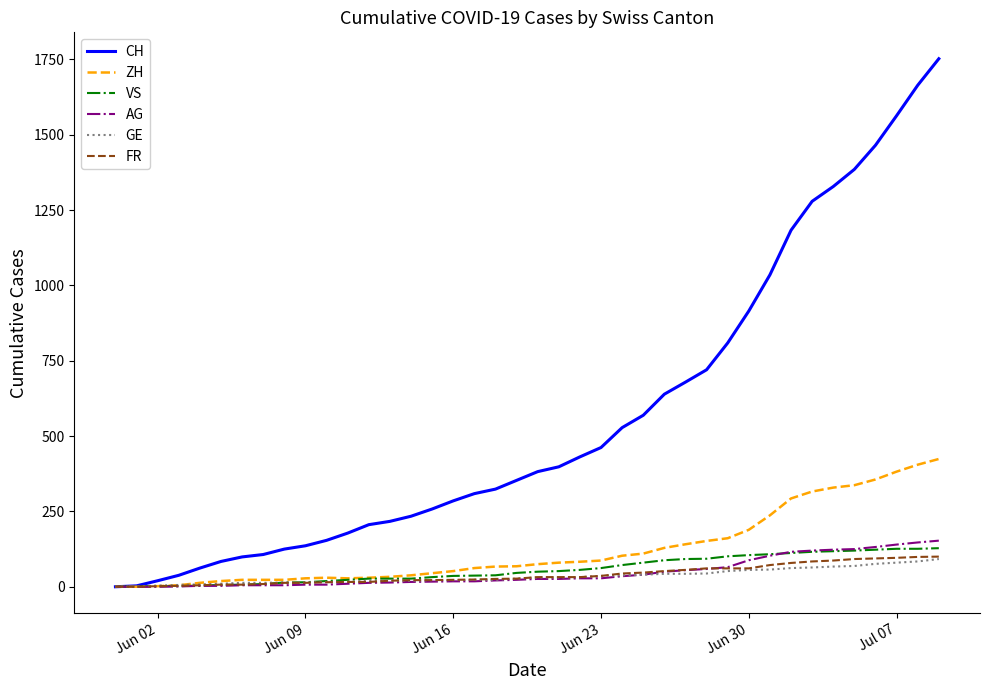

How many distinct data groups are displayed?

6